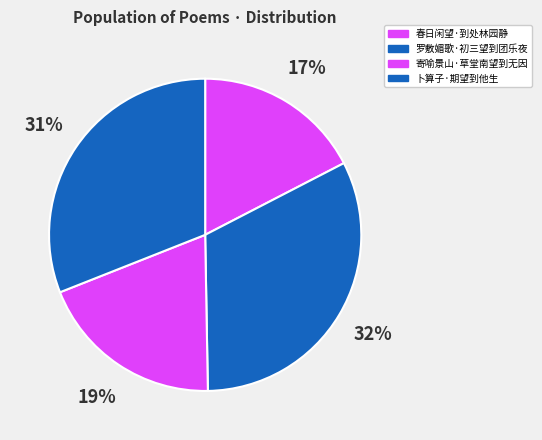

Which has a higher value, 卜算子·期望到他生 or 寄喻景山·草堂南望到无因?

卜算子·期望到他生